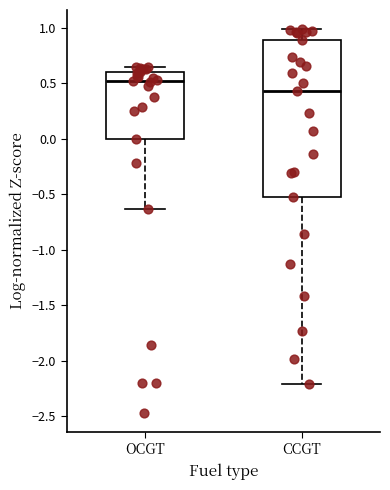

Where does the lower whisker of the box for OCGT end on the y-axis? The values are not printed on the chart, so give them approximately, as read against the axis.

-0.65